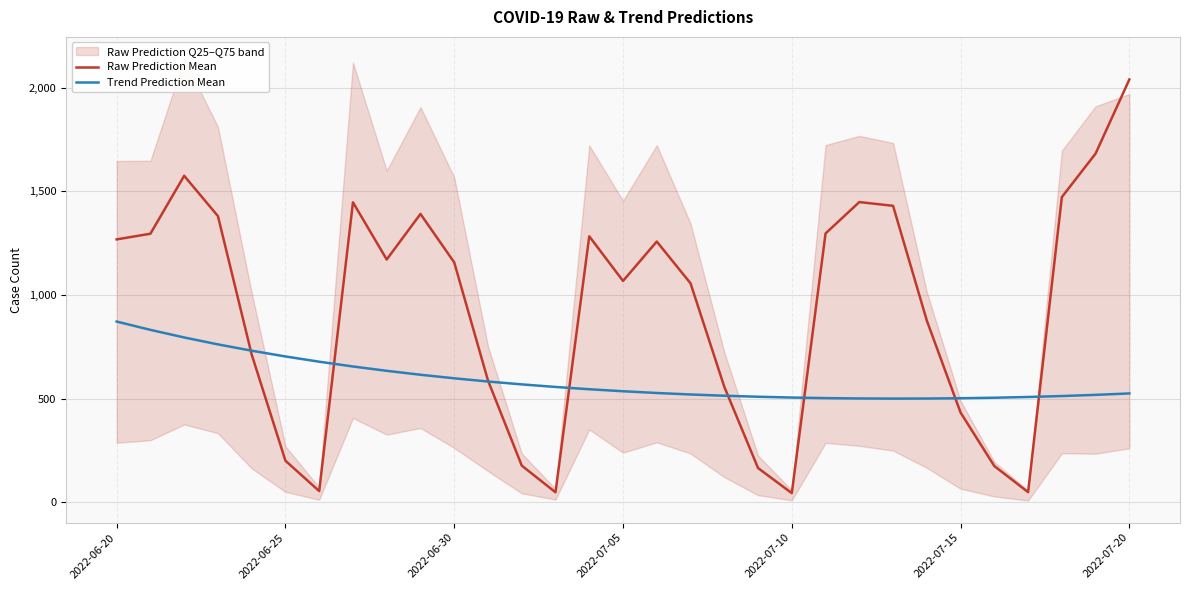

Is this an area chart (filled region under the line)?

No